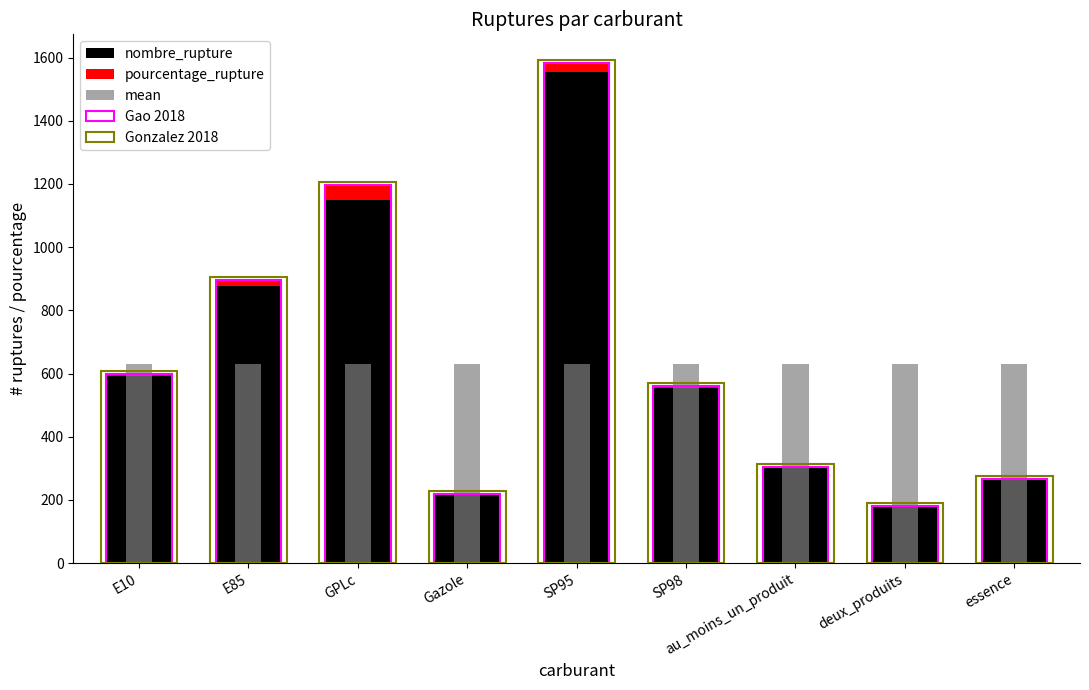

How many data points in pourcentage_rupture are above 6?

5